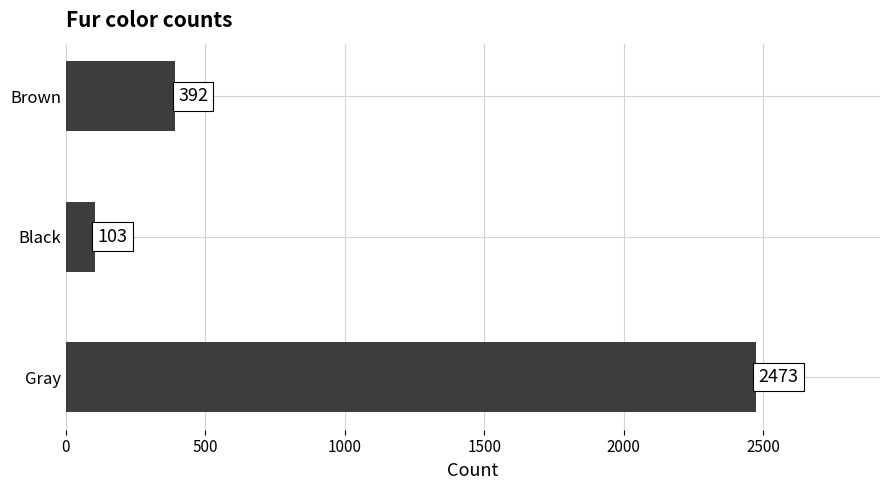

List the labels in order of value, smallest first.

Black, Brown, Gray